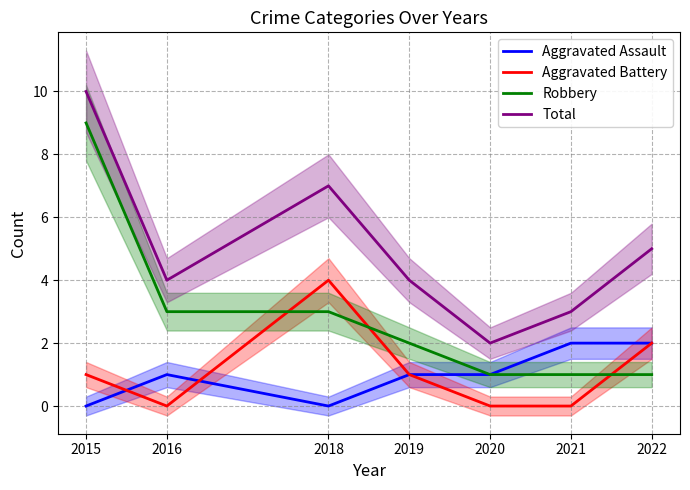

What is the sum of the Aggravated Battery values at 2016 and 2019?

1